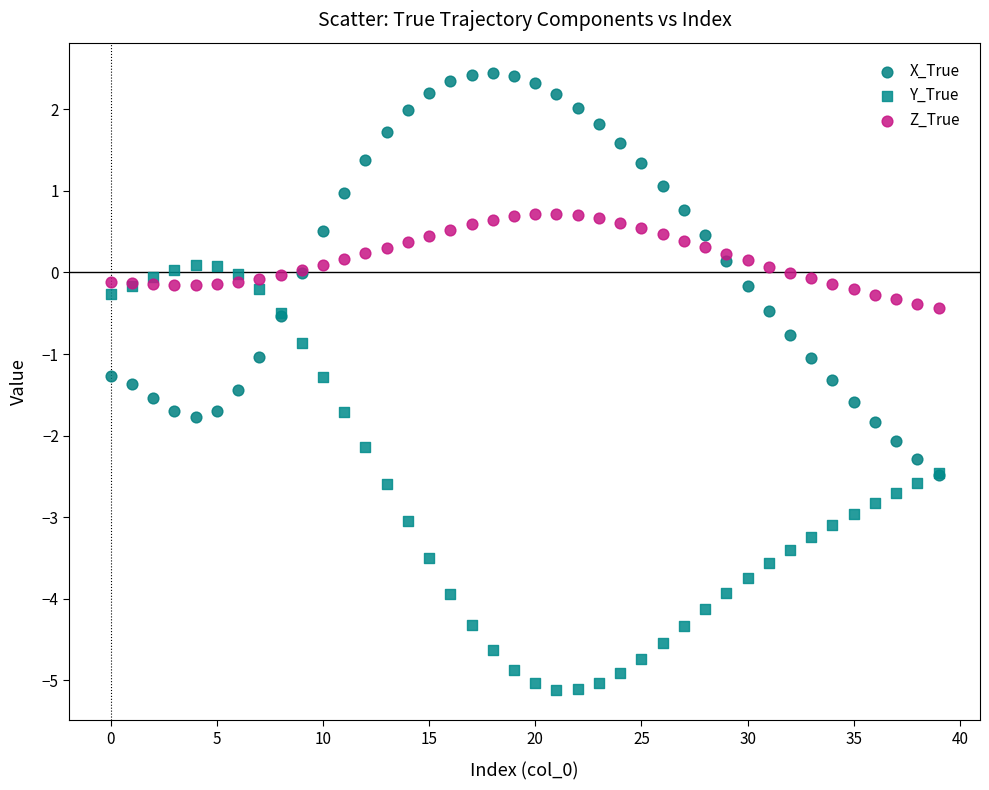

Which series has the widest spread of Y values?

Y_True